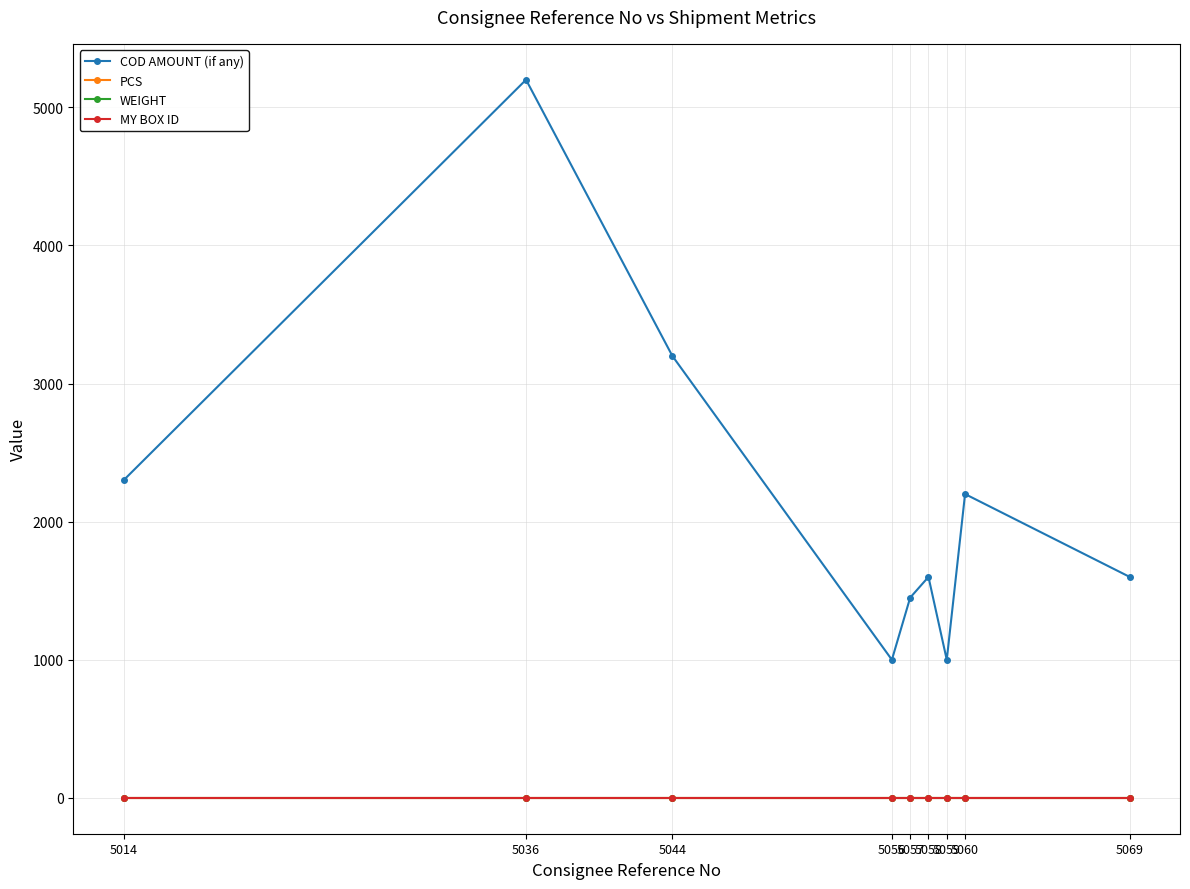

True or false: PCS and MY BOX ID cross at least once.

False